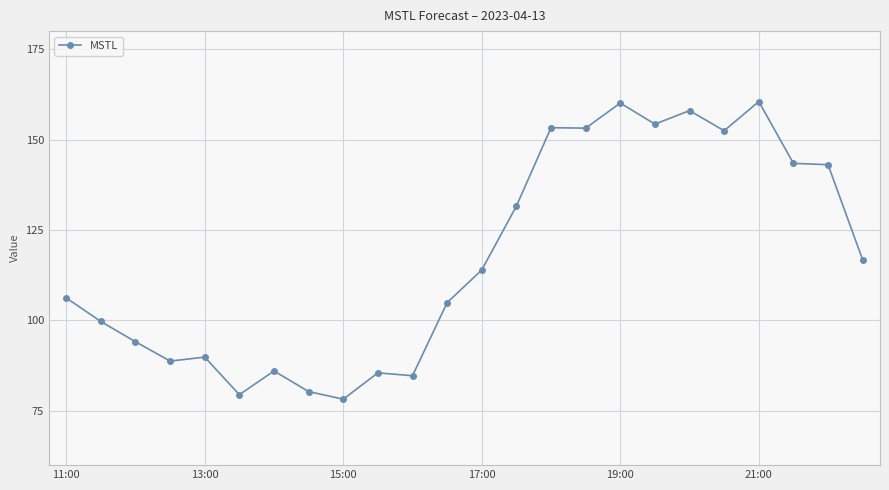

What is the difference between the second highest and minimum values?

81.9